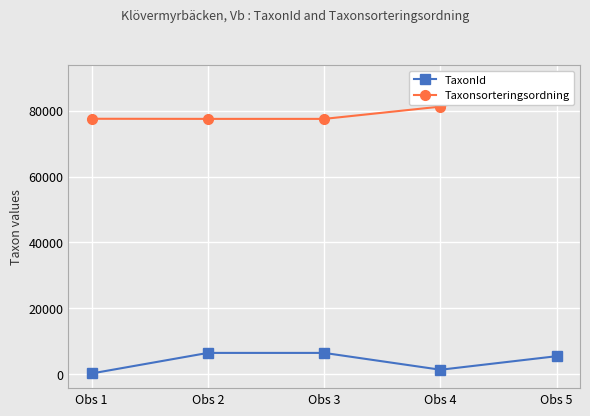

True or false: TaxonId has a value of 1312 at Obs 4.

True